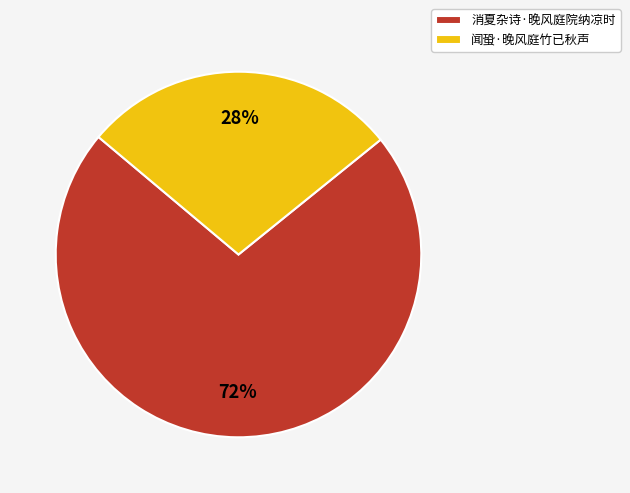

The 消夏杂诗·晚风庭院纳凉时 slice represents 72% of the pie. True or false?

True